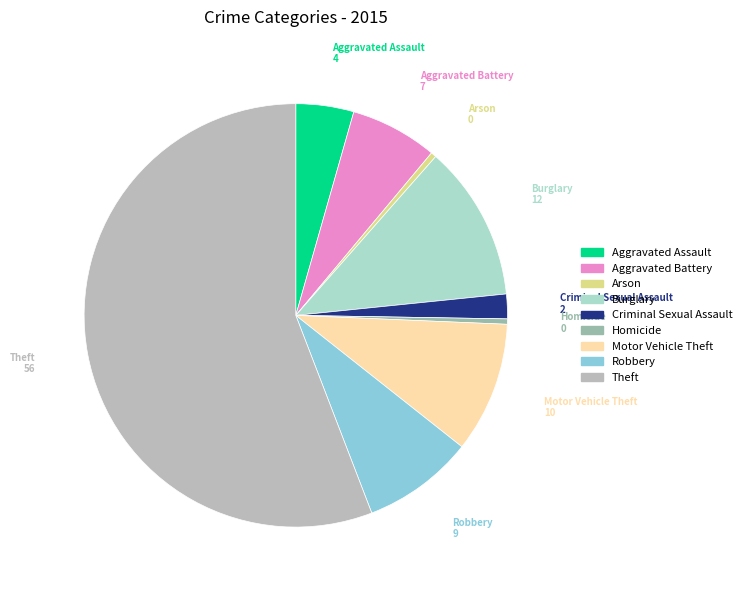

Which category has the biggest portion of the pie?

Theft